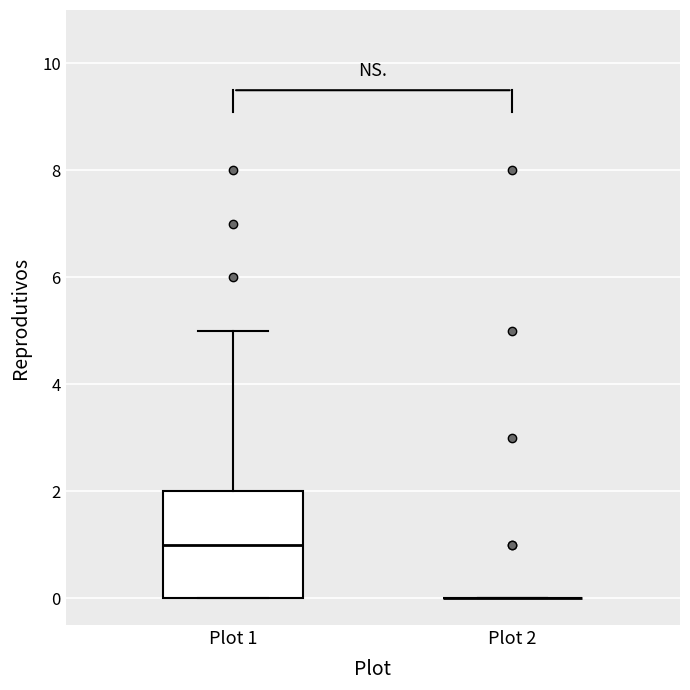

Which box is the tallest, from its lower edge to its upper edge?

Plot 1